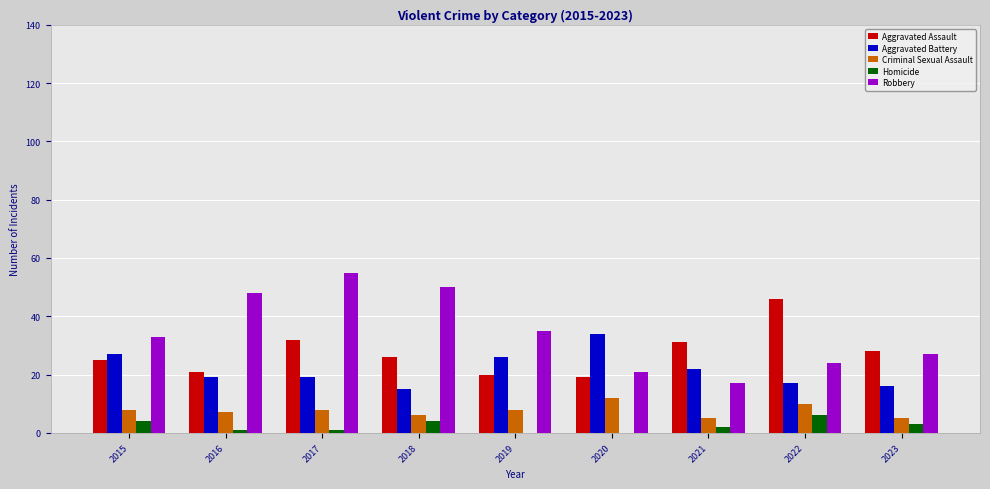

Where is Robbery nearest to the value 36?

2019